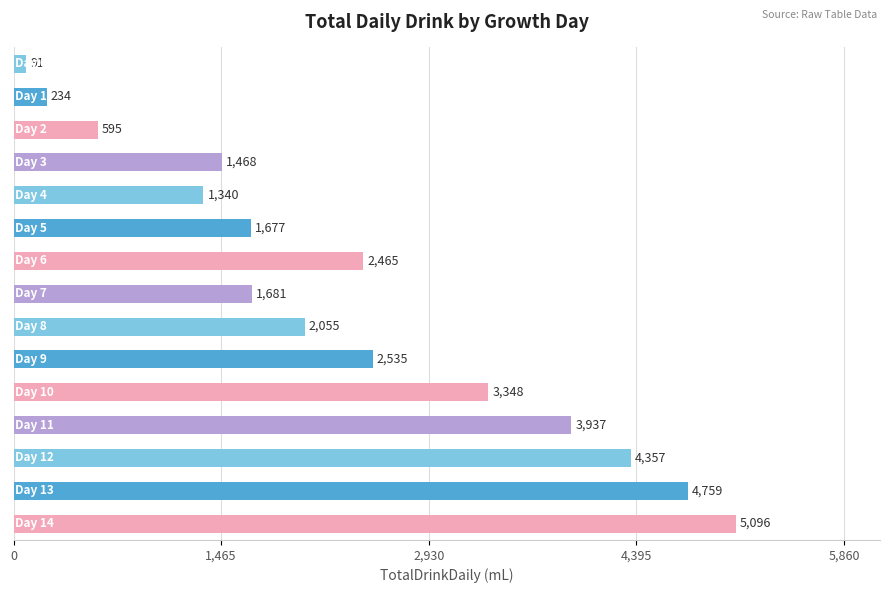

Reading top to bottom, list all the values displayed in this chart.

91	234	595	1468	1340	1677	2465	1681	2055	2535	3348	3937	4357	4759	5096